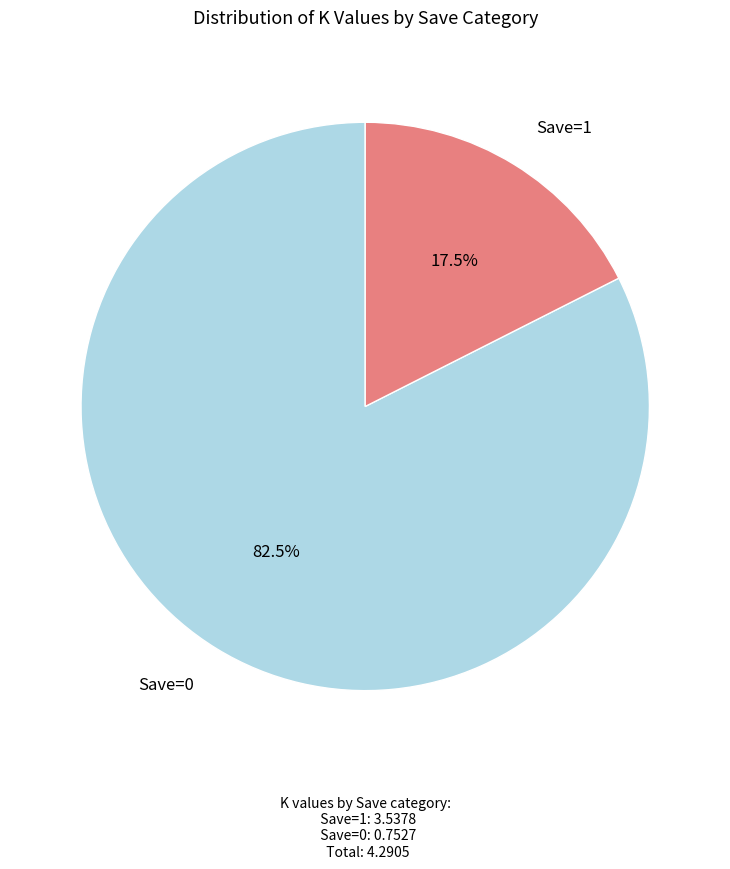

Is there a majority slice in this chart?

Yes